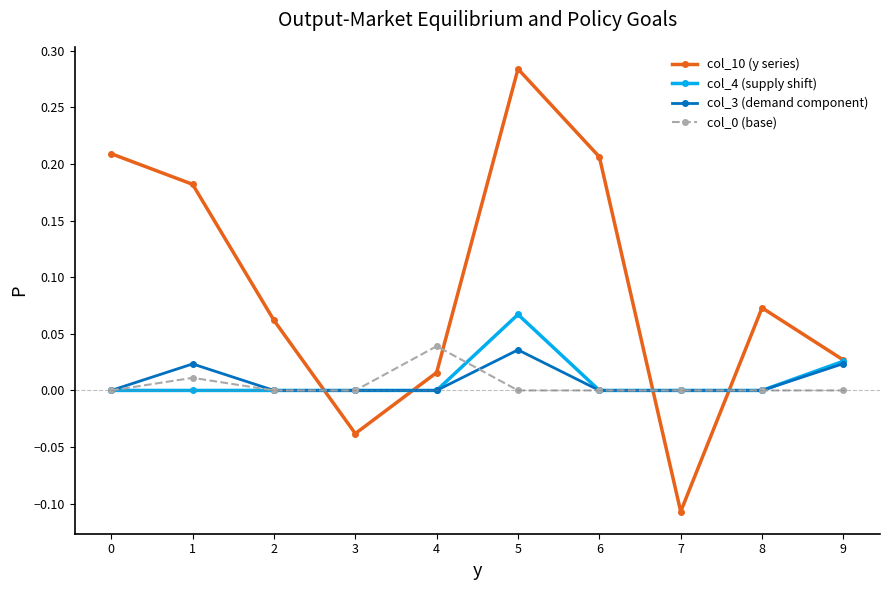

Where do col_0 (base) and col_10 (y series) first cross each other?

2 and 3